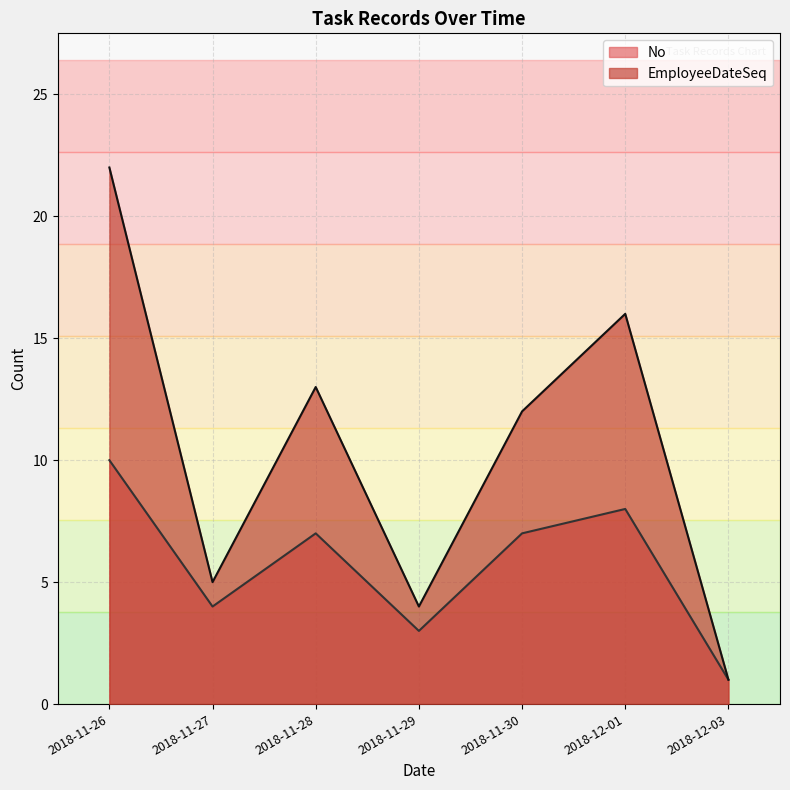

Reading right to left, list all the values displayed in this chart.

No: 1	8	7	3	7	4	10
EmployeeDateSeq: 1	16	12	4	13	5	22